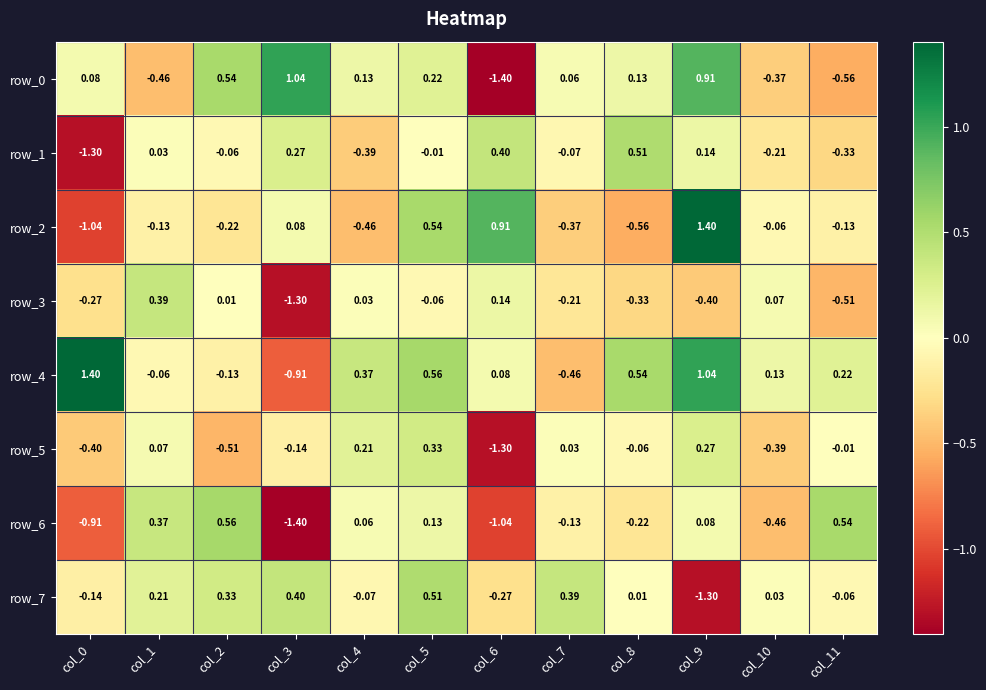

Where does the row_7 series first go above 0?

col_1